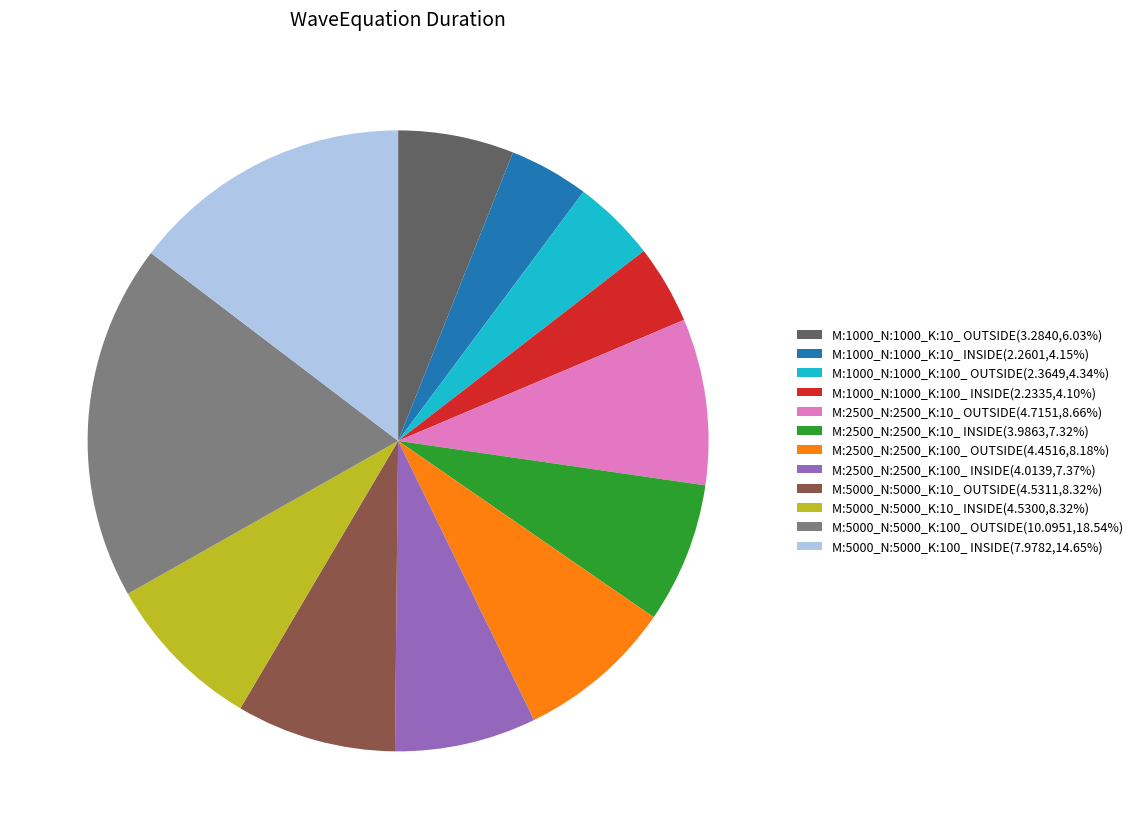

Count the number of slices in the pie.

12